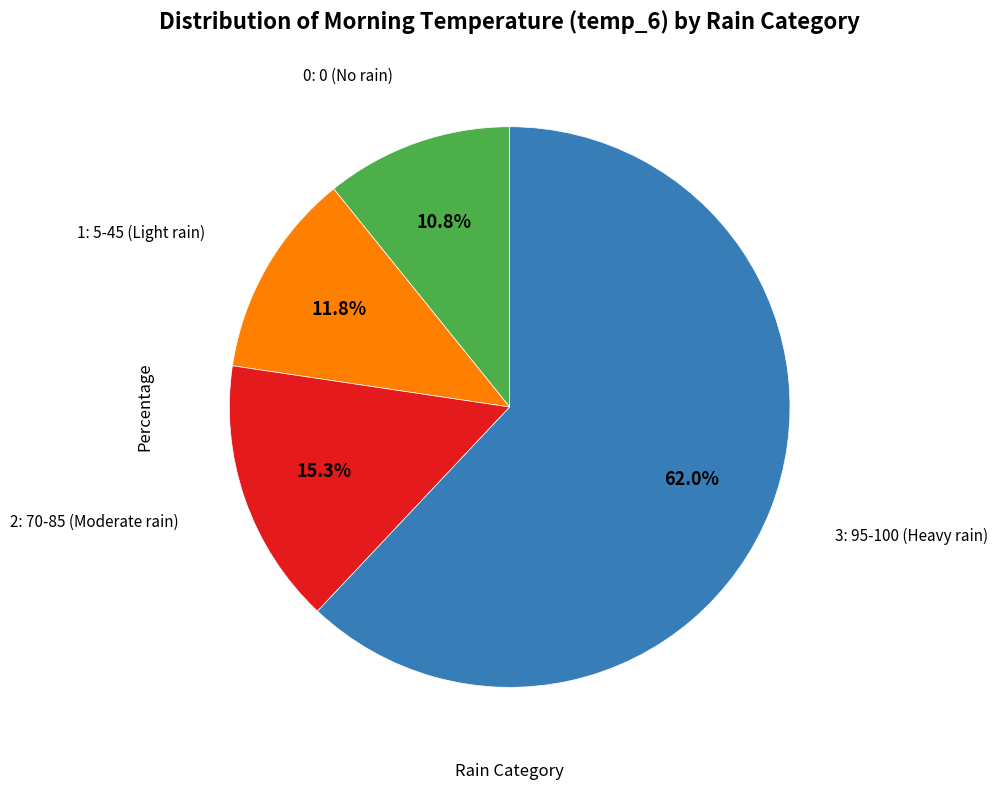

Does any single category account for the majority?

Yes